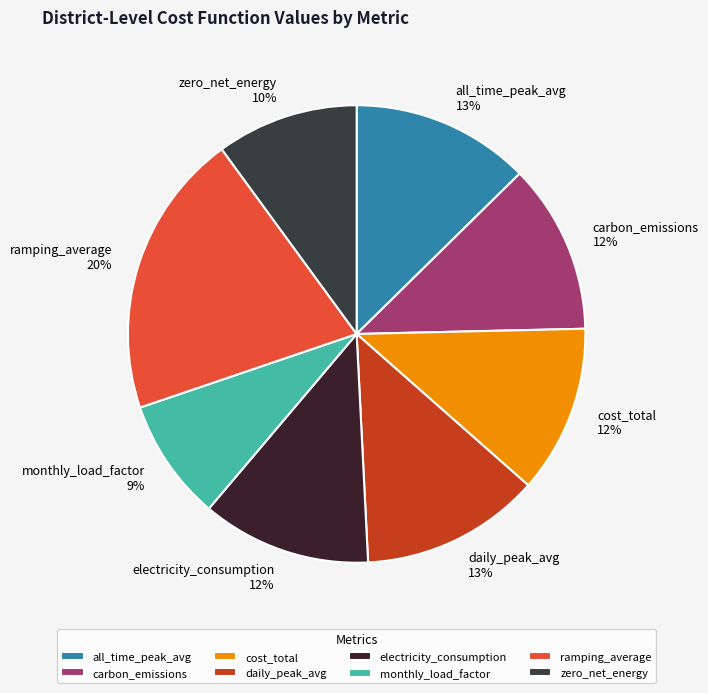

To the nearest percent, what is the difference between the zero_net_energy and electricity_consumption slice percentages?

2%